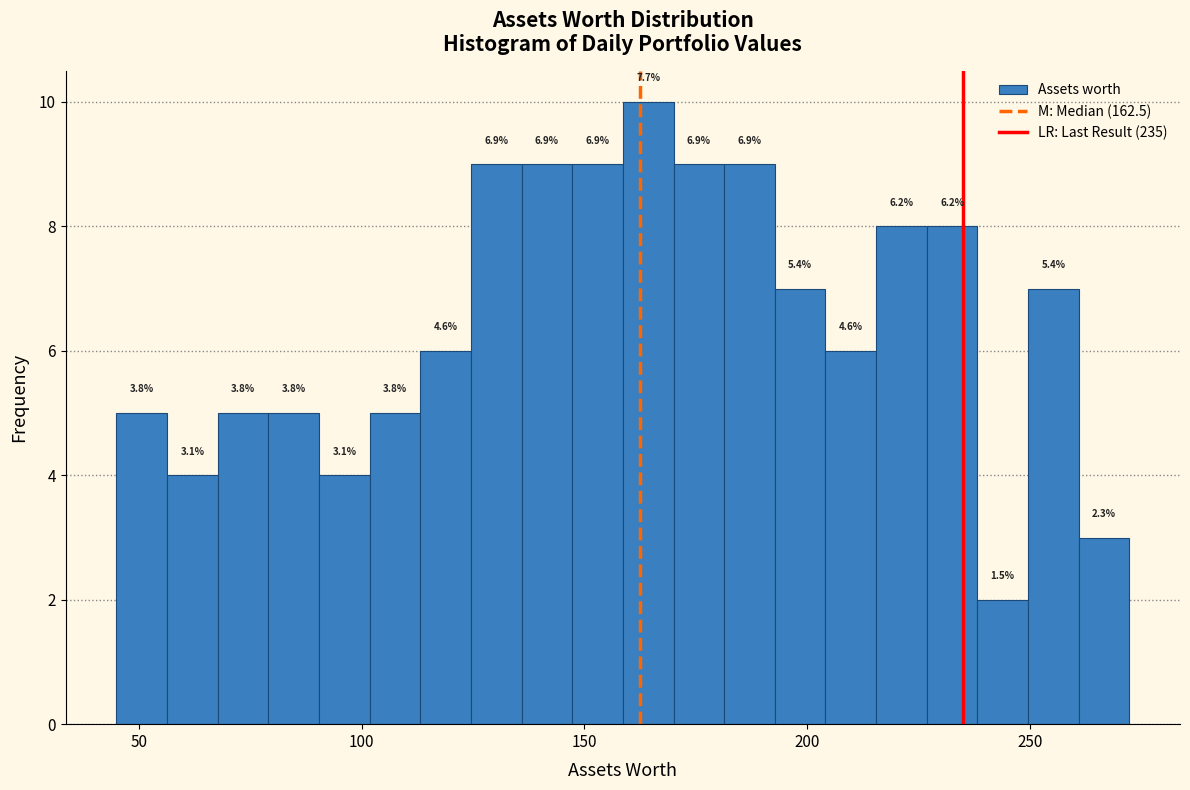

Read against the x-axis, roughly where is the centre of the tallest bar?

165